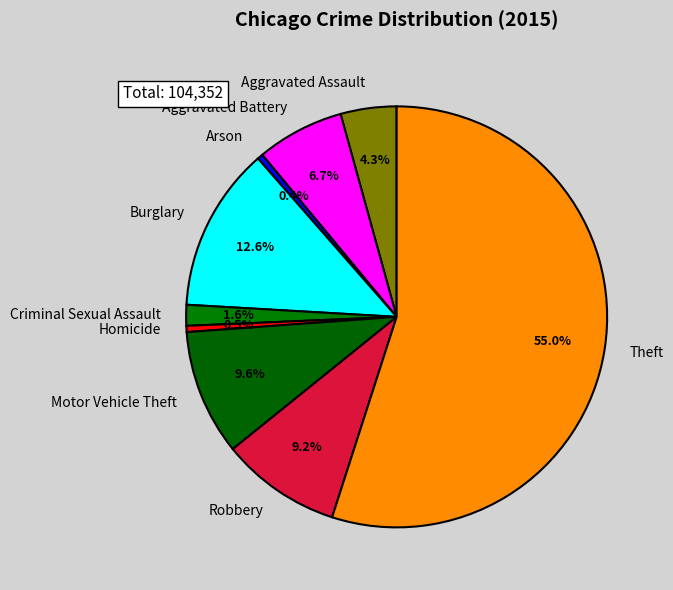

What percentage is NOT represented by Aggravated Battery?

93.3%